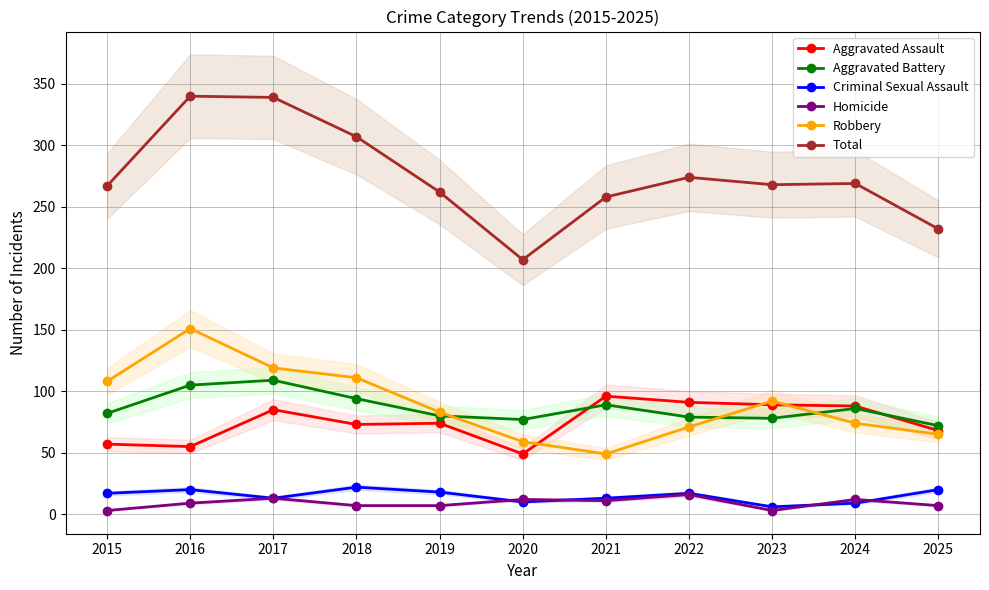

At how many categories does at least one series exceed 336?

2